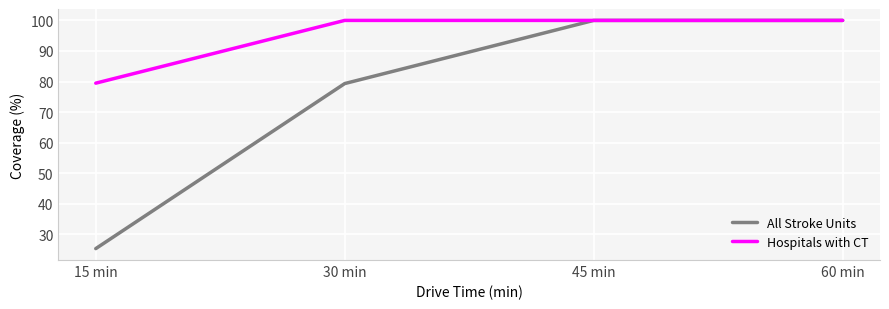

True or false: All Stroke Units has more than 1 points higher than both neighbors.

False